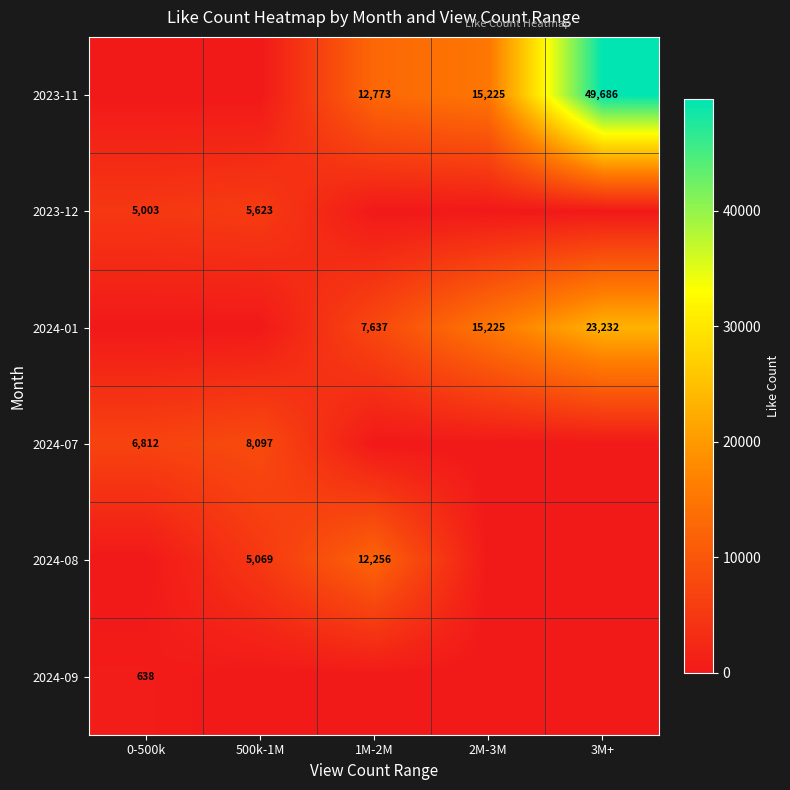

True or false: 2023-11 has a value of 15225 at 2M-3M.

True